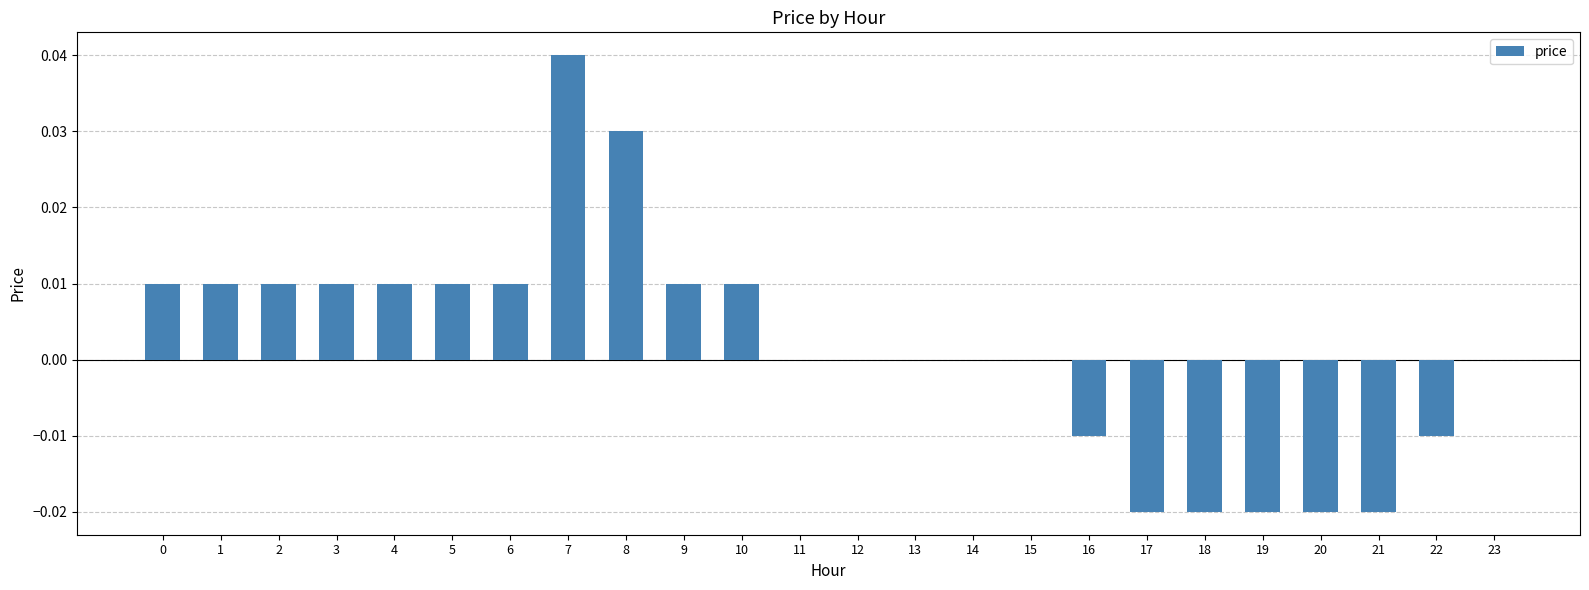

The value at 19 is -0.0. True or false?

True